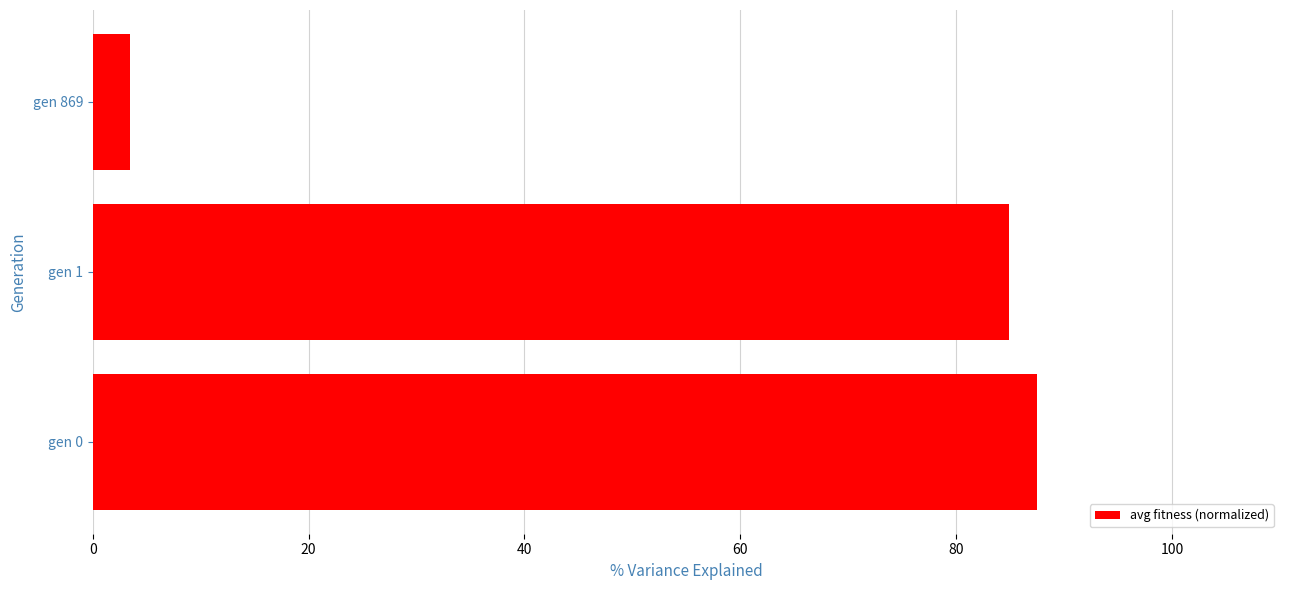

What is the difference between the second highest and minimum values?

81.4